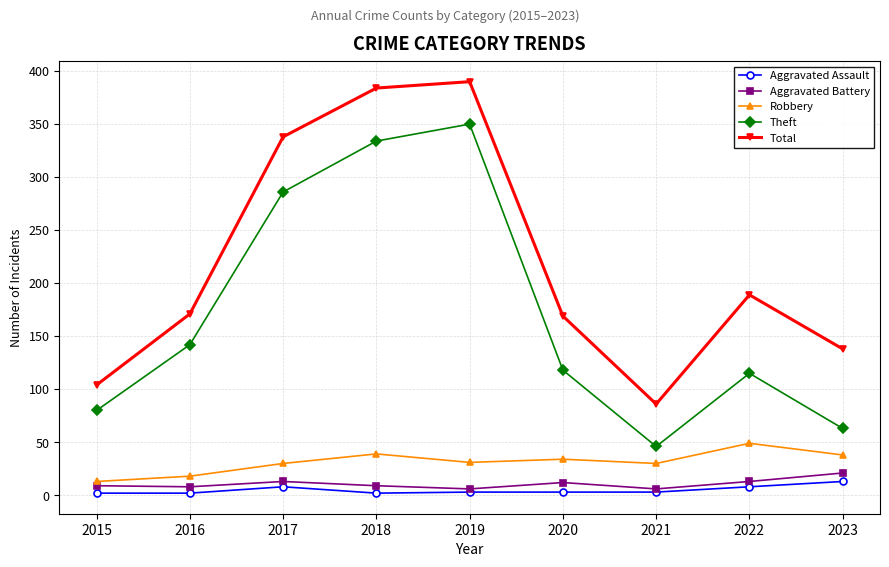

Rank the series at 2022 from highest to lowest value.

Total, Theft, Robbery, Aggravated Battery, Aggravated Assault